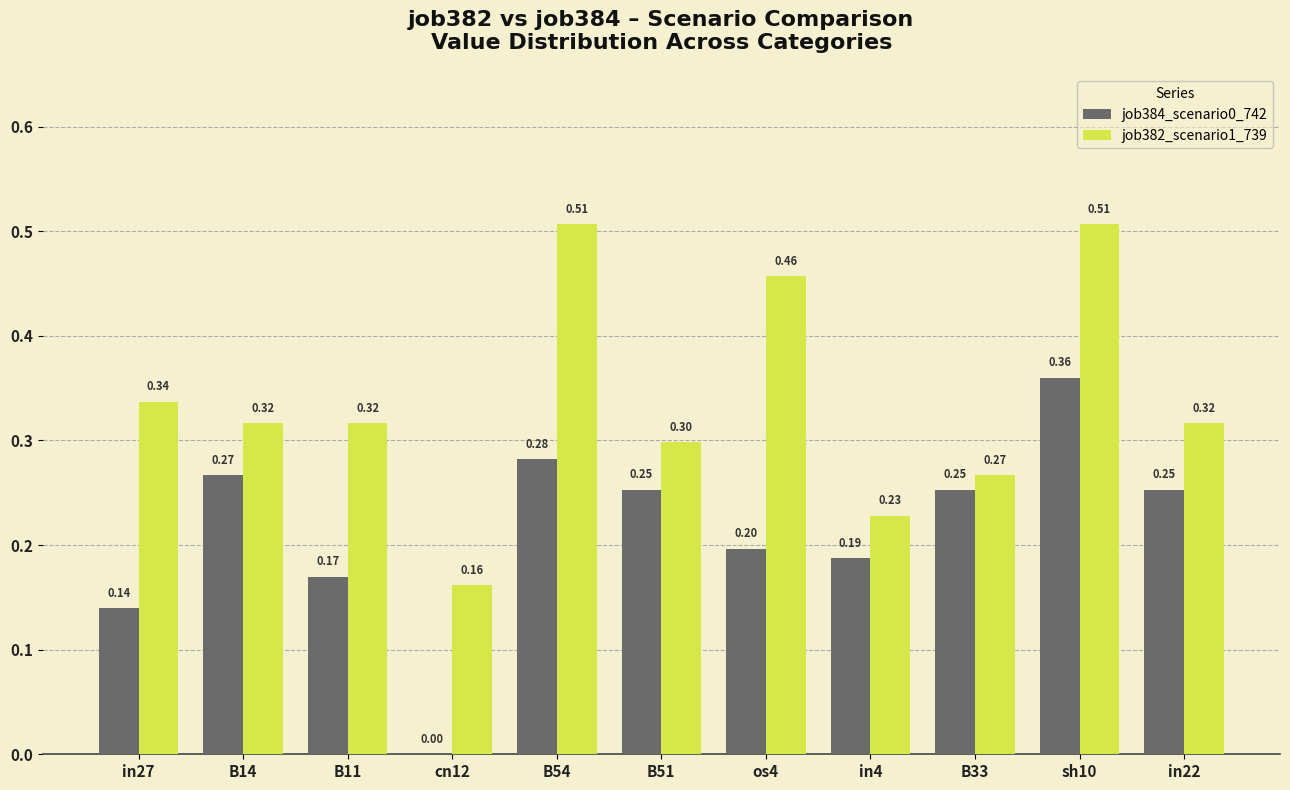

What is the sum of the job382_scenario1_739 values at B11 and B54?

0.8